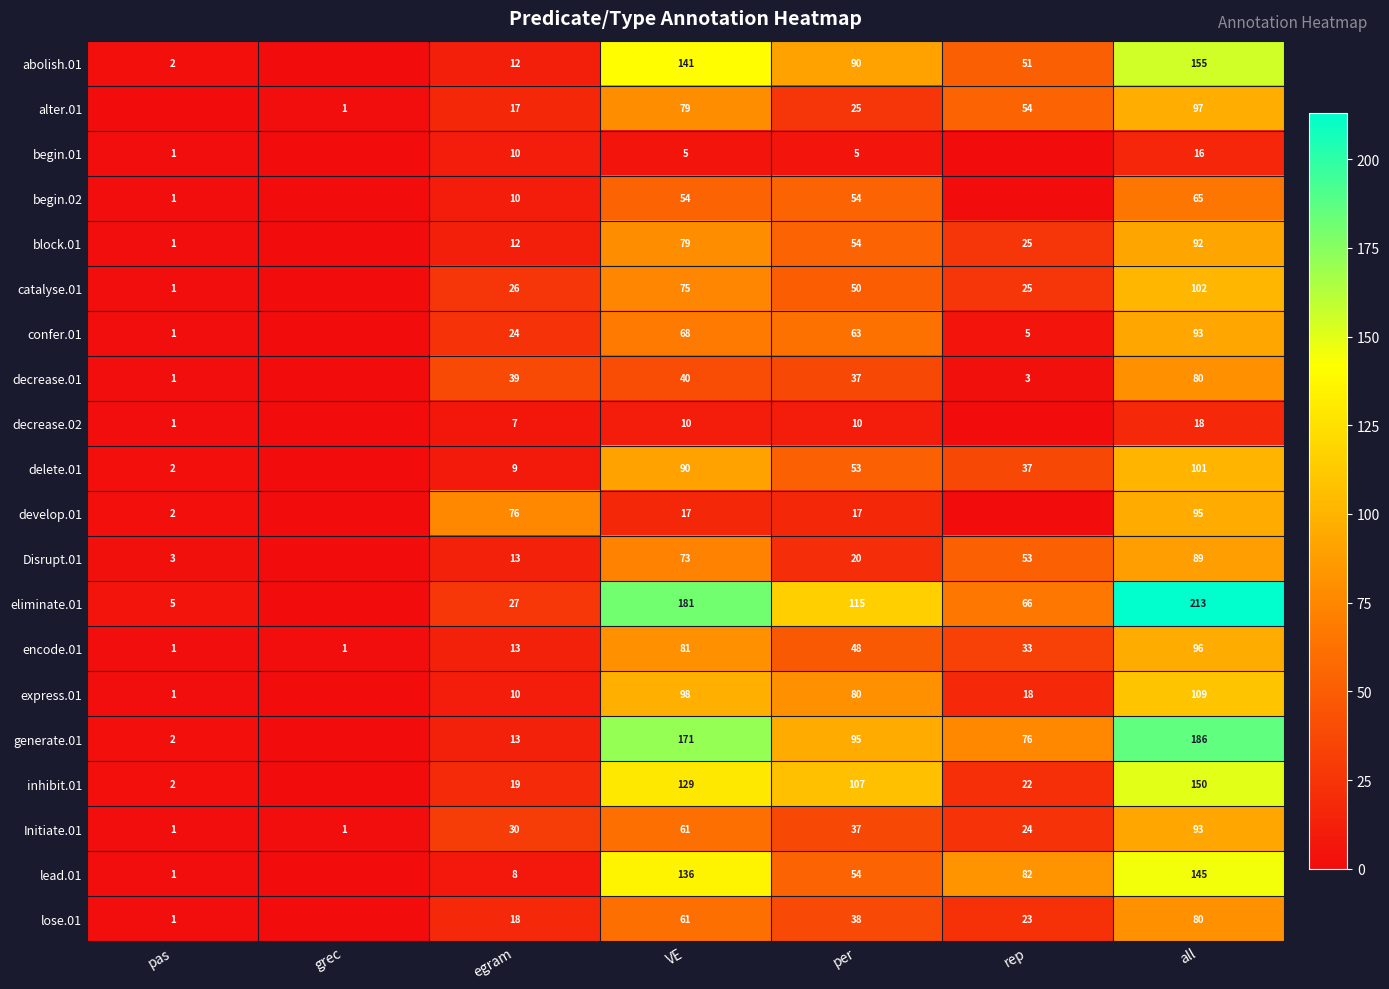

What is the difference between the second highest and second lowest values in the begin.01 series?

10